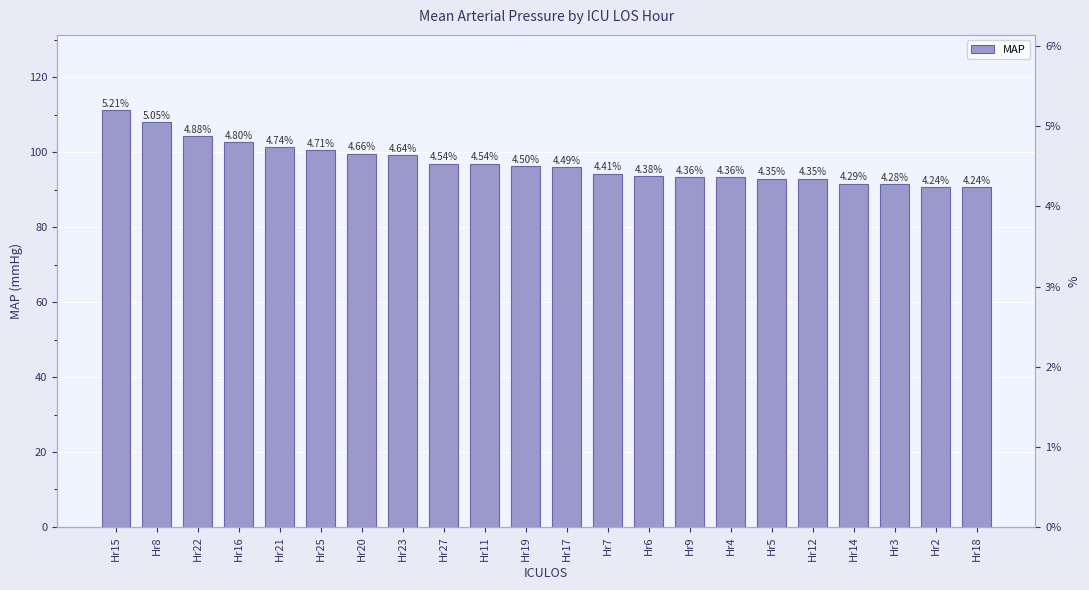

What position from the left is Hr3?

20